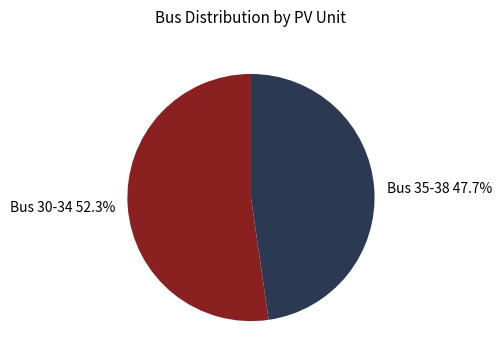

Rank the categories by value from highest to lowest.

Bus 30-34 52.3%, Bus 35-38 47.7%